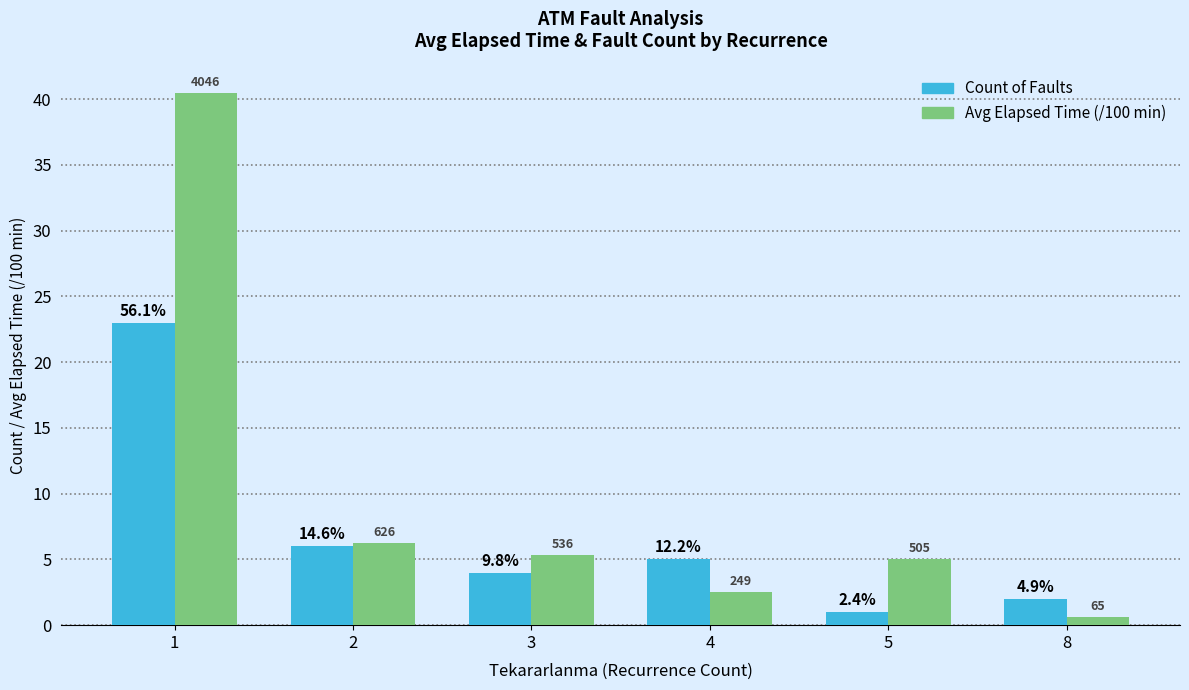

What are all the series names shown in the legend?

Count of Faults, Avg Elapsed Time (/100 min)